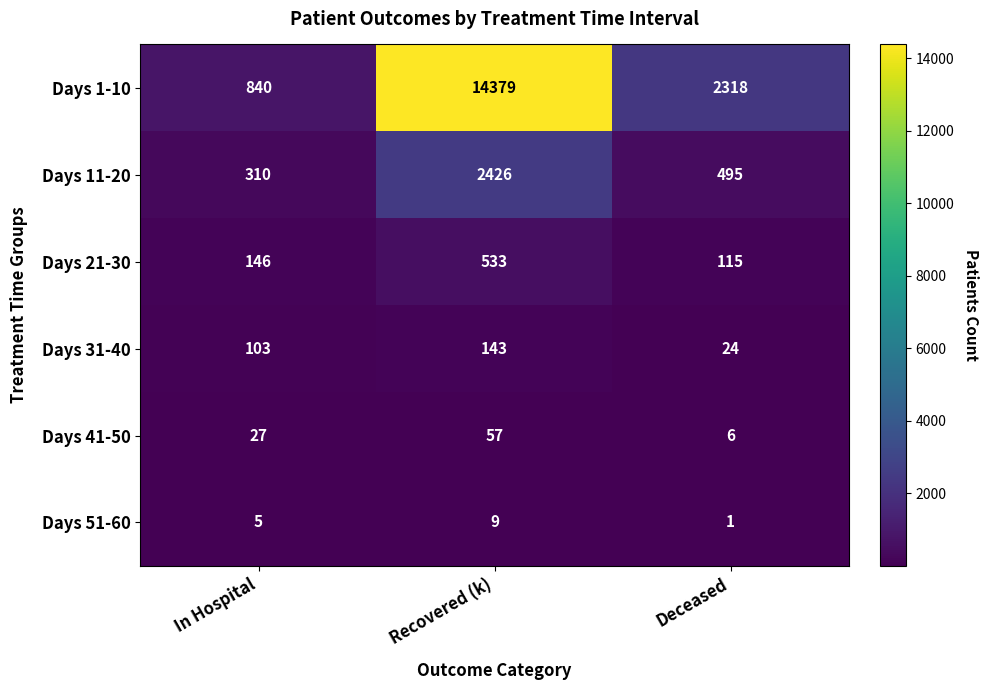

Read the Days 11-20 value at Deceased, to the nearest 50.

500